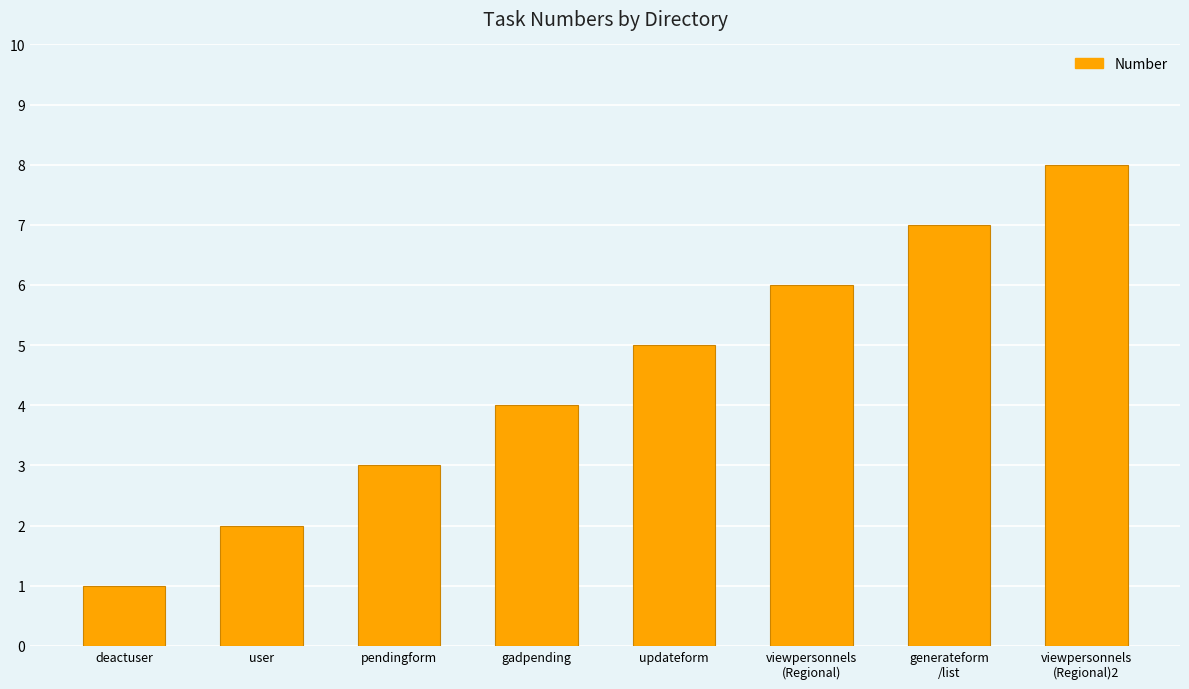

What is the difference between the maximum and minimum values?

7